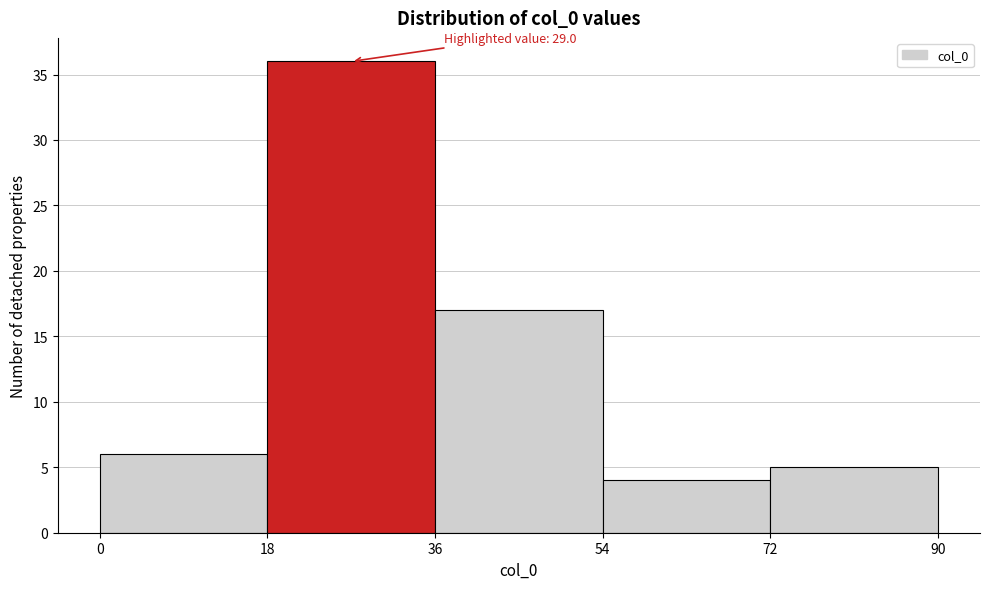

Over which range of the x-axis is the bar tallest?

18 to 36